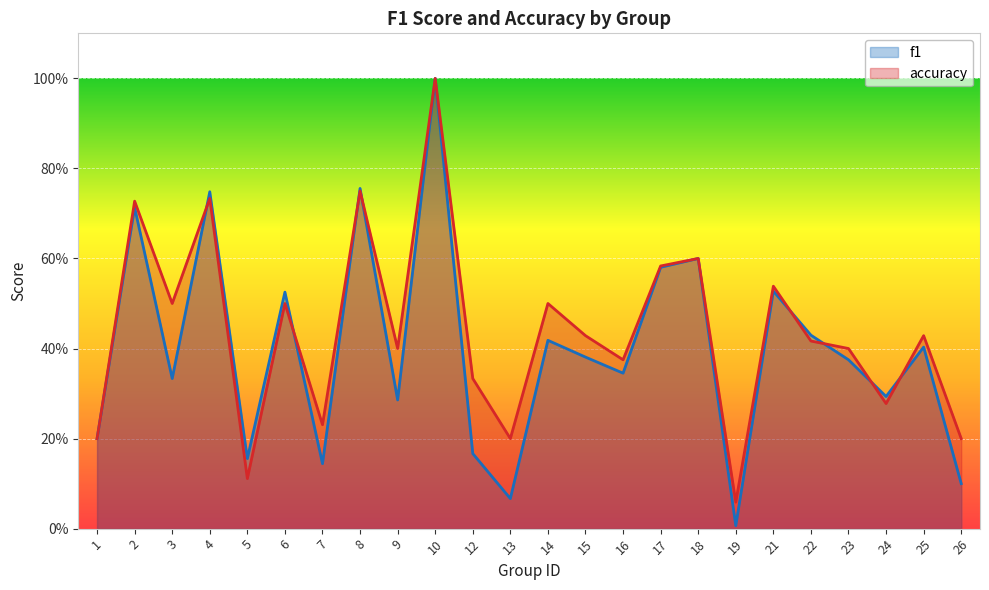

What is the value of the f1 point at the 1st from the left?

0.2